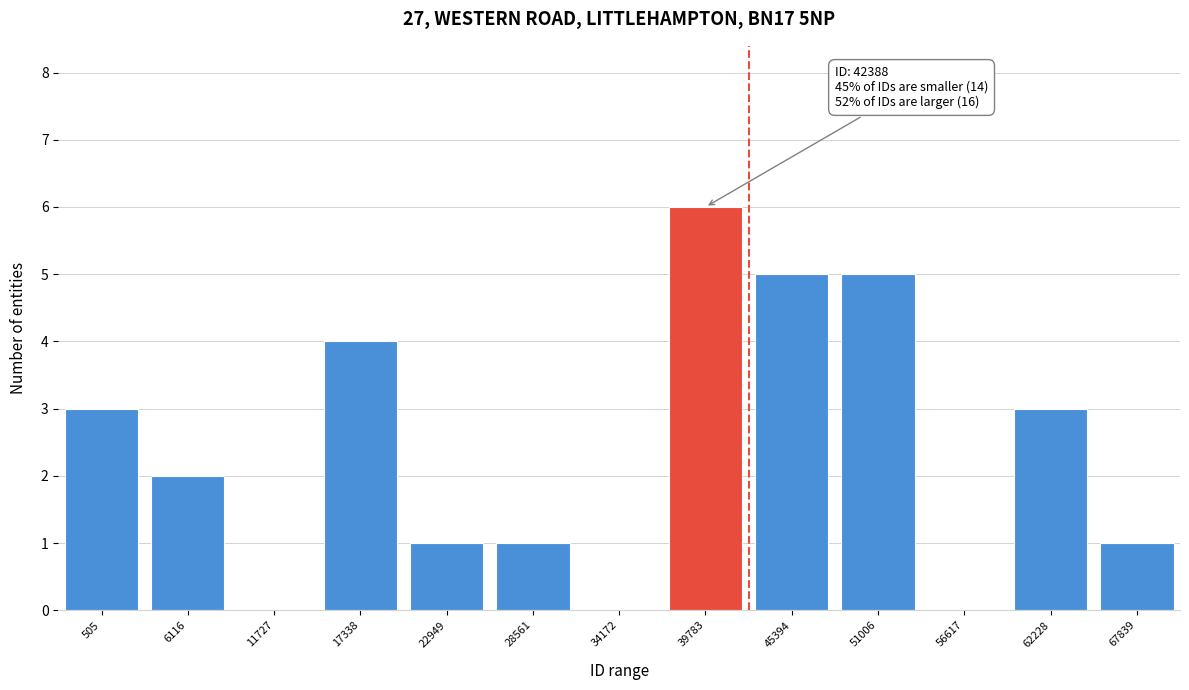

Reading right to left, list all the values displayed in this chart.

67839=1	62228=3	56617=0	51006=5	45394=5	39783=6	34172=0	28561=1	22949=1	17338=4	11727=0	6116=2	505=3